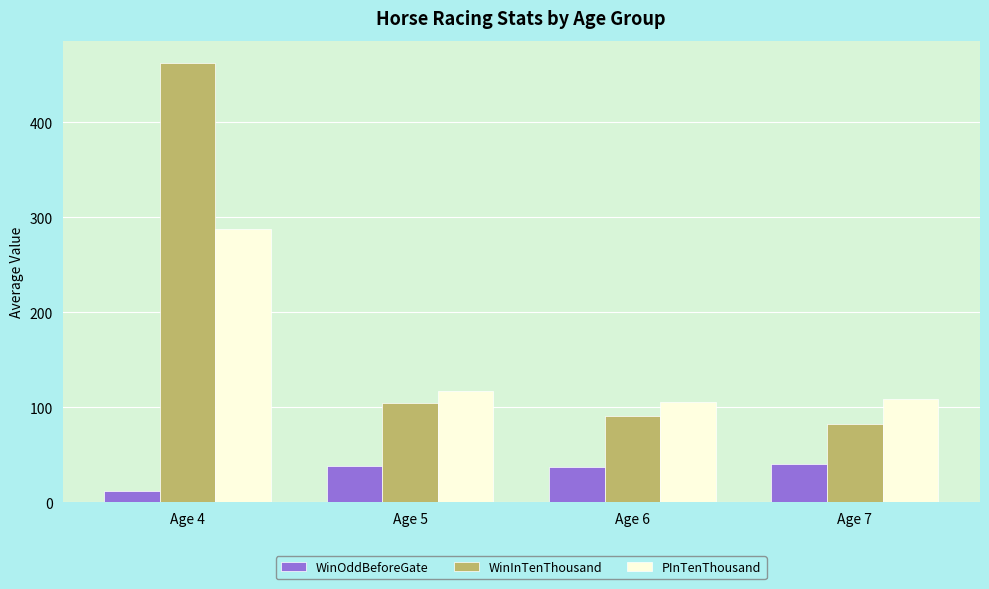

How many categories are shown in the chart?

4